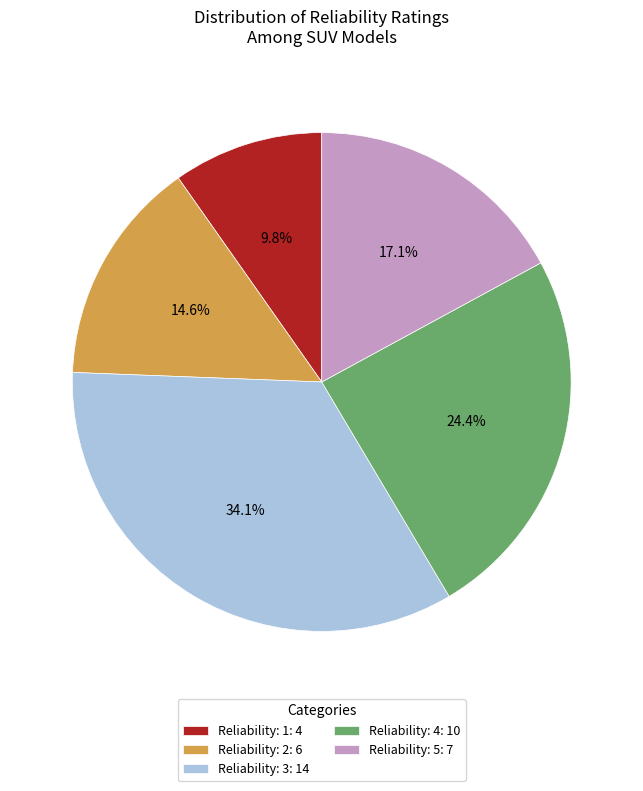

What is the ratio of the value at Reliability: 3: 14 to the value at Reliability: 5: 7?

2.0